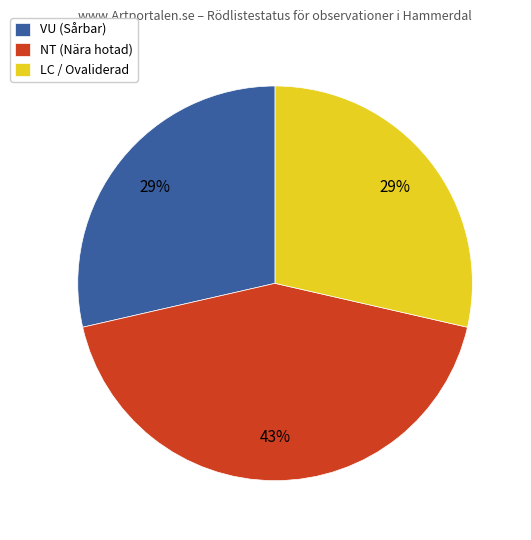

To the nearest percent, what is the average slice percentage?

33%